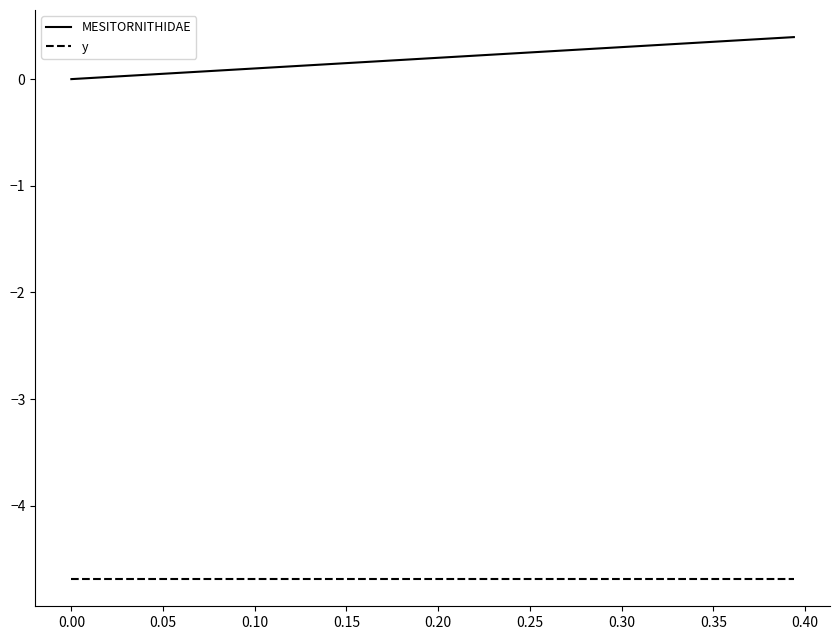

Which series has the widest spread of values?

MESITORNITHIDAE